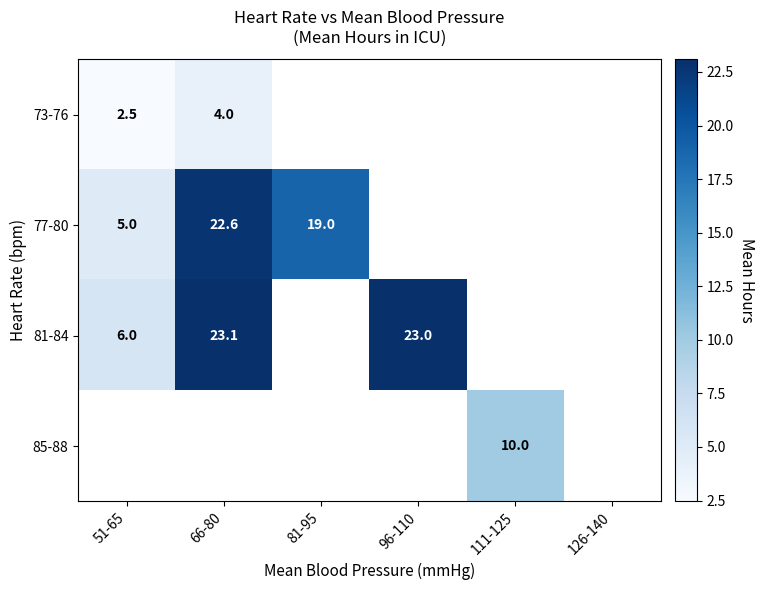

Is the value of 73-76 at 66-80 greater than the value of 81-84 at 96-110?

No